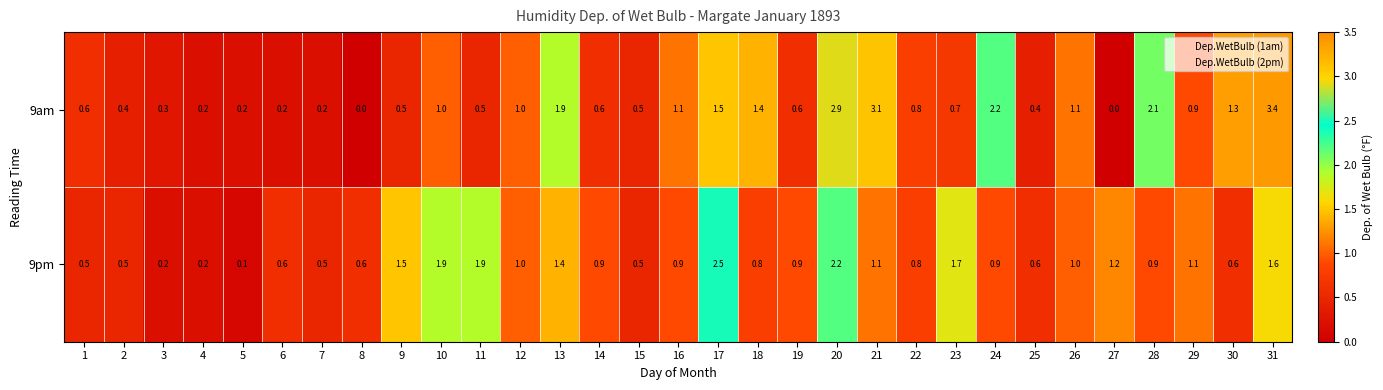

Which series has the largest total across all categories?

9am